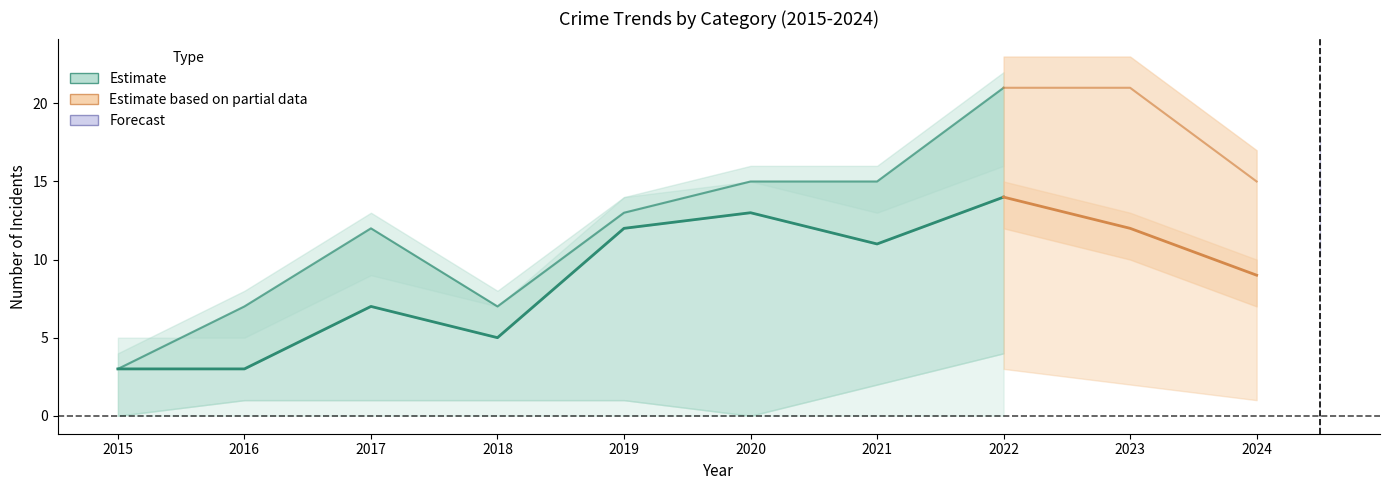

True or false: Total has a value of 15 at 2024.

True